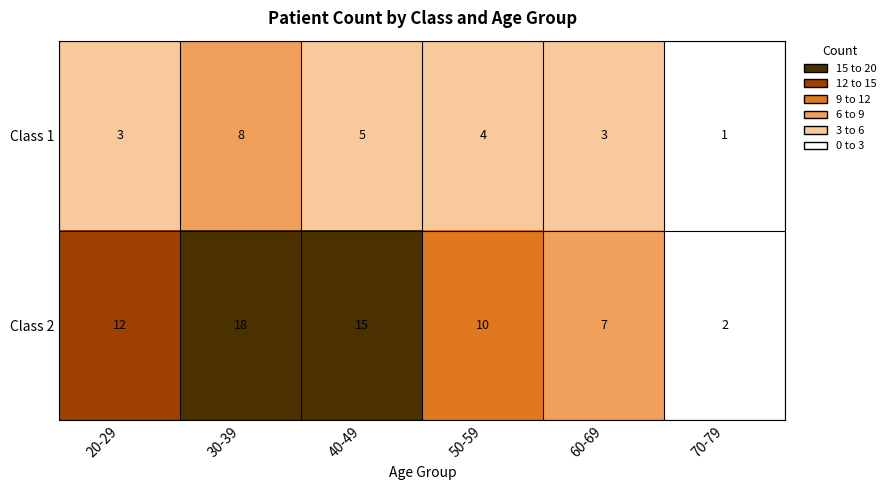

What is the difference between the highest and lowest values at 50-59?

6